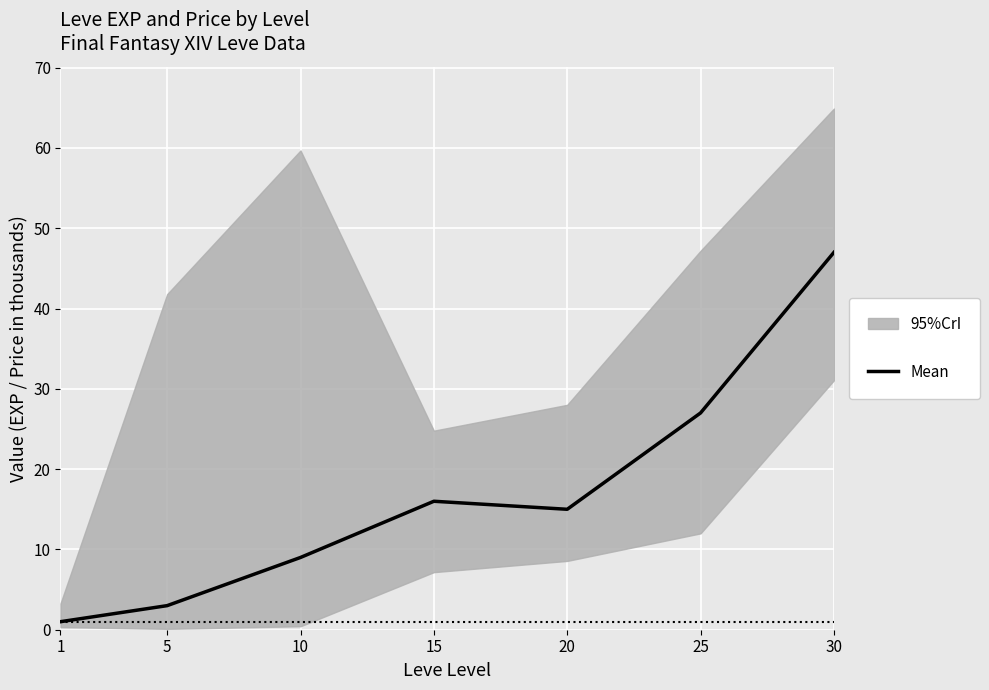

What is the average value?

17